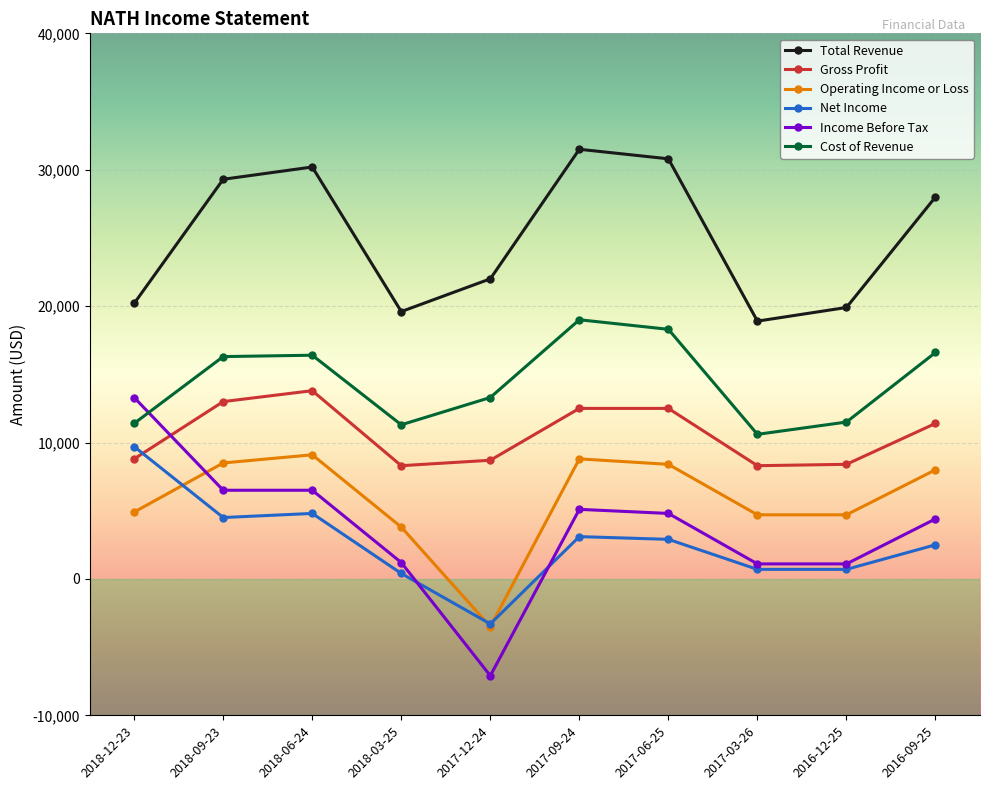

True or false: Operating Income or Loss and Gross Profit cross at least once.

False